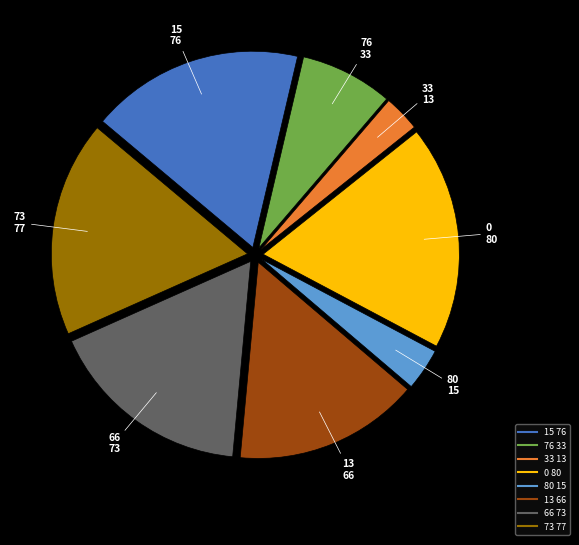

Is there a majority slice in this chart?

No